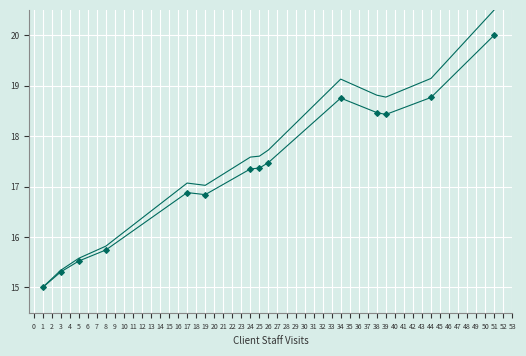

True or false: Services Net and Services Total intersect in this chart.

False